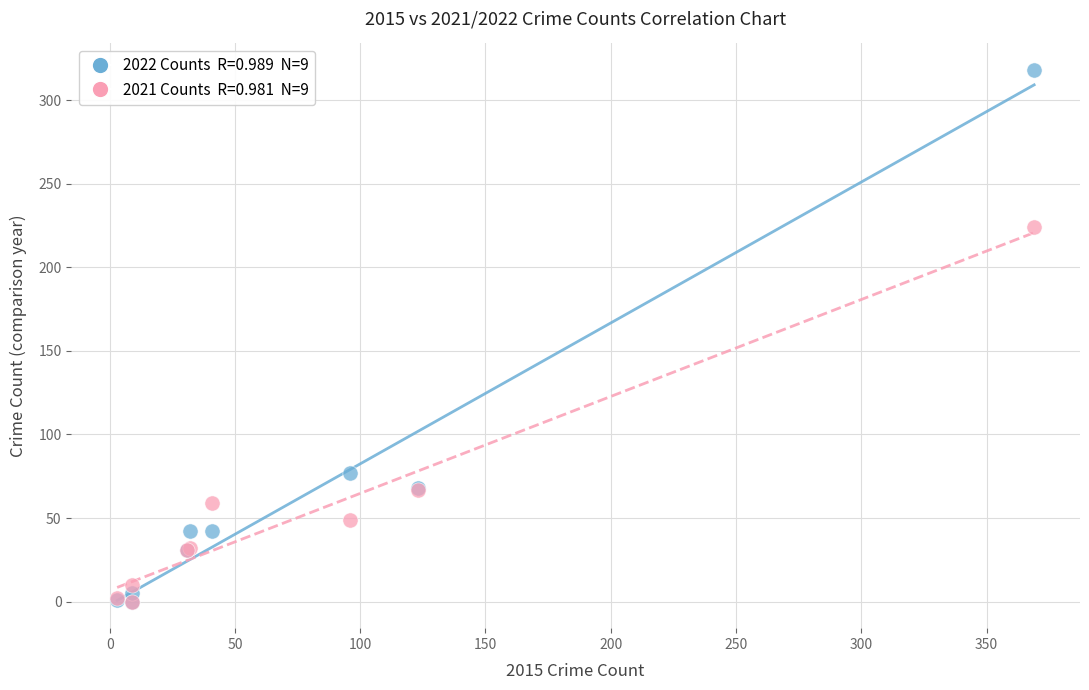

Across all series, what Y value is closest to 159?

224